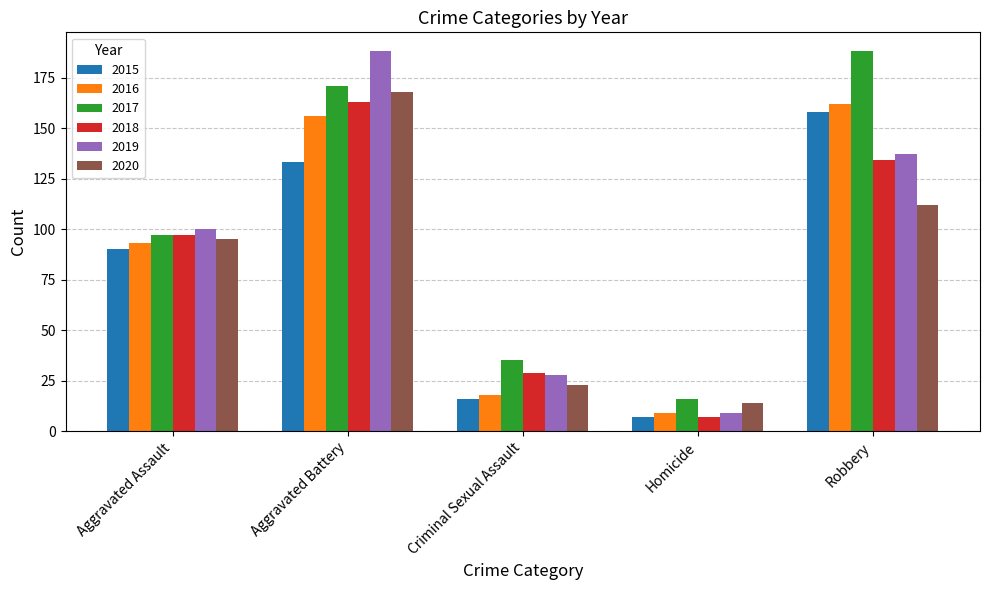

Reading left to right, list all the values displayed in this chart.

2015: Aggravated Assault=90	Aggravated Battery=133	Criminal Sexual Assault=16	Homicide=7	Robbery=158
2016: Aggravated Assault=93	Aggravated Battery=156	Criminal Sexual Assault=18	Homicide=9	Robbery=162
2017: Aggravated Assault=97	Aggravated Battery=171	Criminal Sexual Assault=35	Homicide=16	Robbery=188
2018: Aggravated Assault=97	Aggravated Battery=163	Criminal Sexual Assault=29	Homicide=7	Robbery=134
2019: Aggravated Assault=100	Aggravated Battery=188	Criminal Sexual Assault=28	Homicide=9	Robbery=137
2020: Aggravated Assault=95	Aggravated Battery=168	Criminal Sexual Assault=23	Homicide=14	Robbery=112